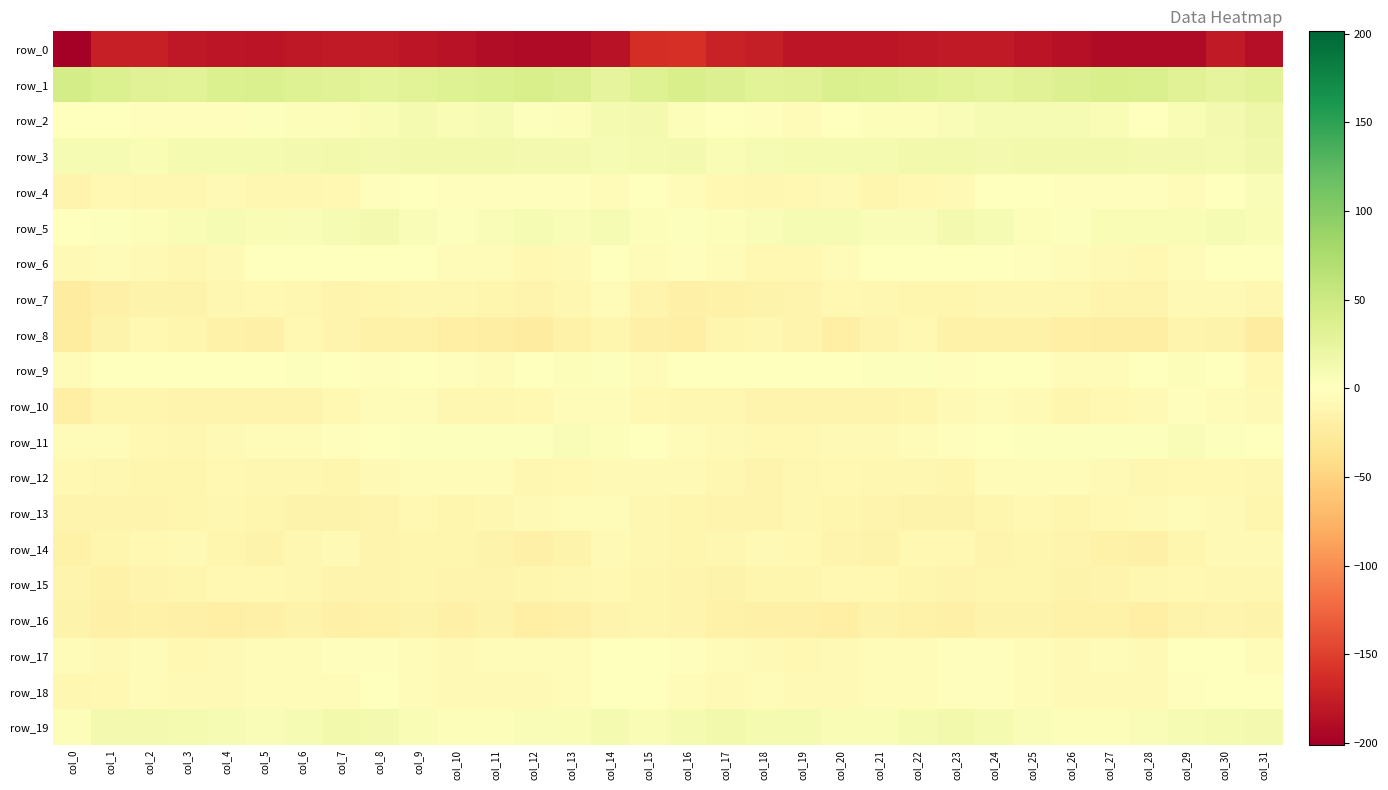

What is the total value across all series at col_3?

-268.9